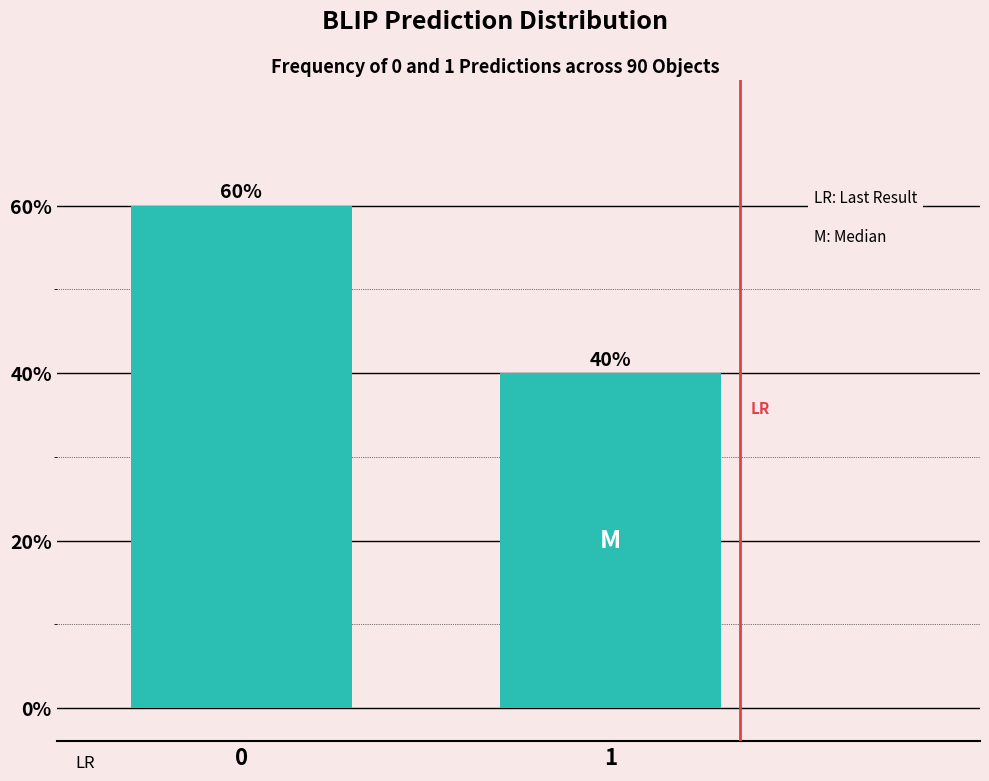

Does the chart contain any negative values?

No